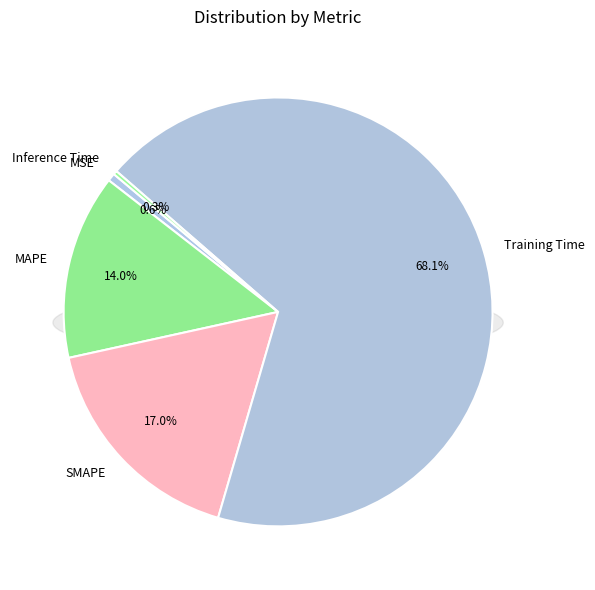

How many segments does this pie chart have?

5